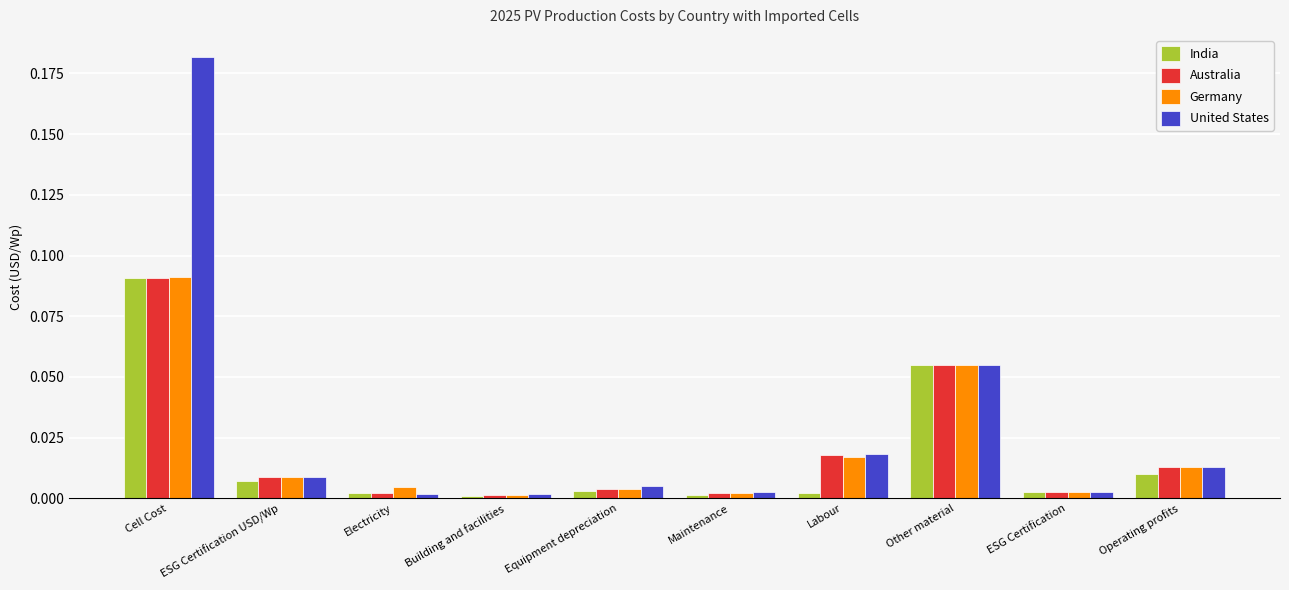

At which label does United States reach its peak?

Cell Cost